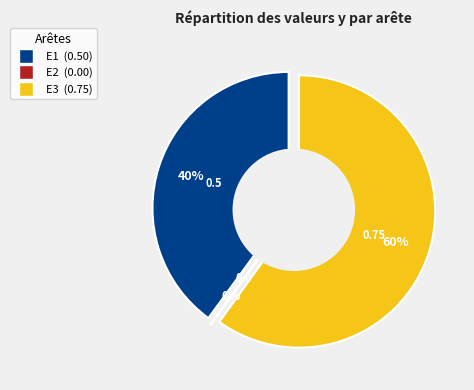

To the nearest percent, what is the difference between the E2 and E1 slice percentages?

40%